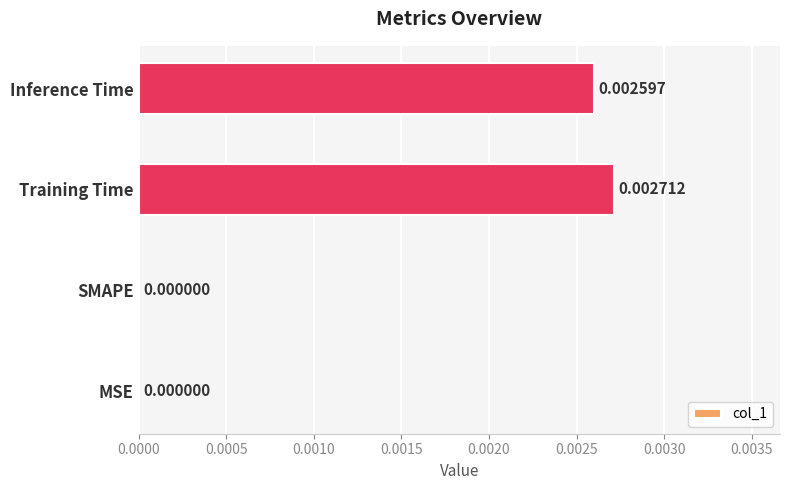

Between Inference Time and MSE, which is larger?

Inference Time